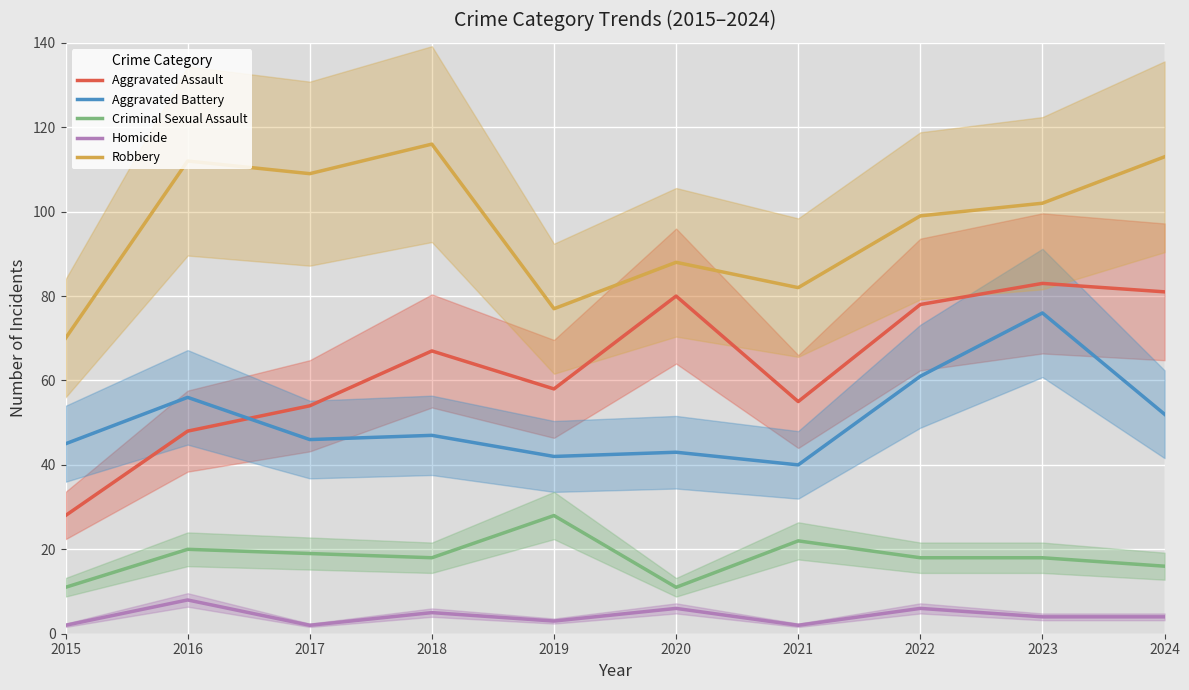

True or false: Criminal Sexual Assault and Homicide intersect in this chart.

False